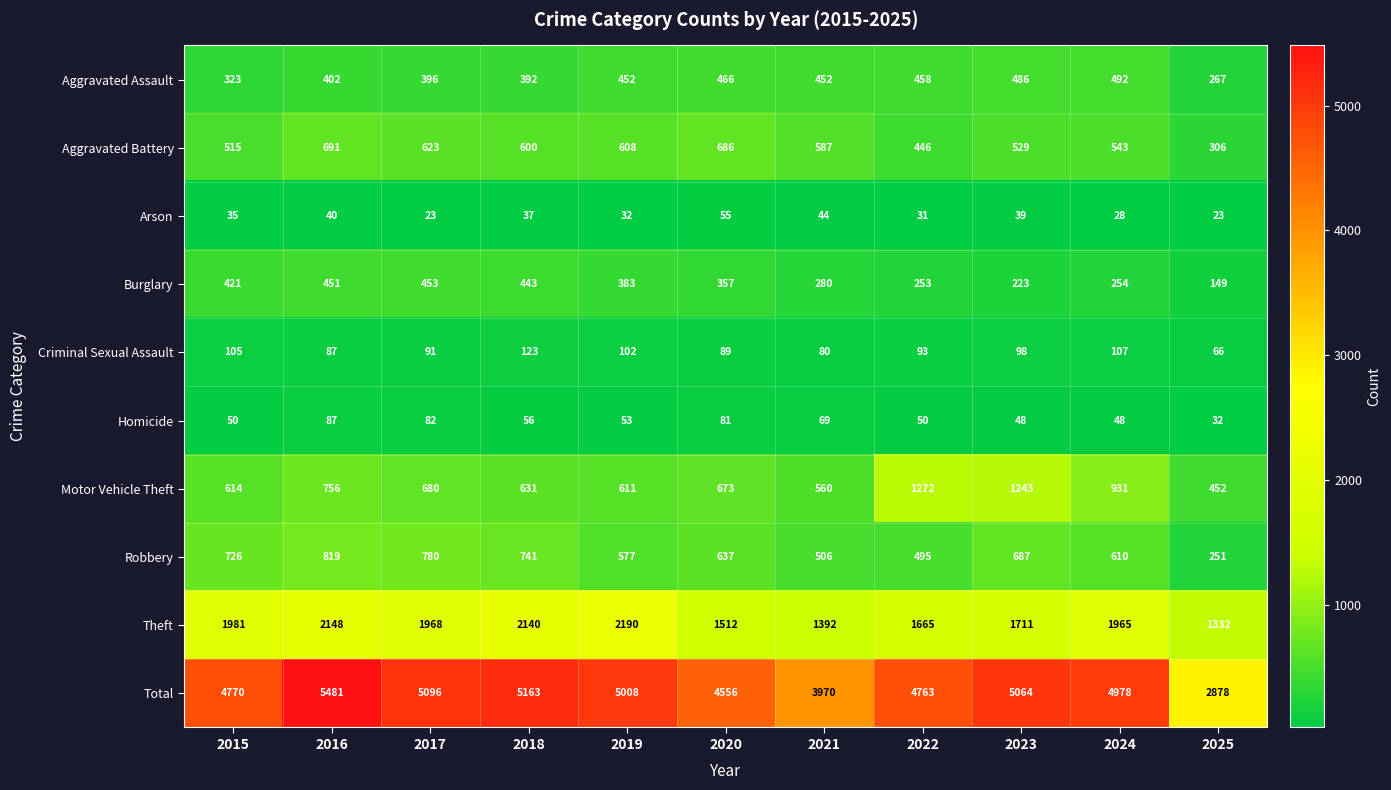

What is the sum of the Theft values at 2015 and 2025?

3313